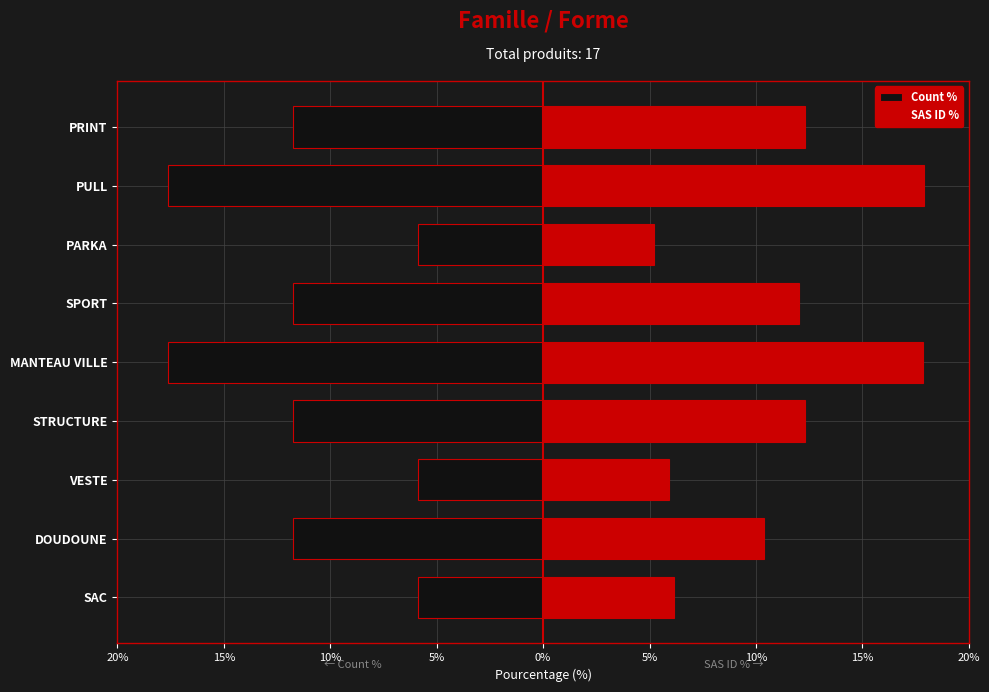

What are all the series names shown in the legend?

Count %, SAS ID %